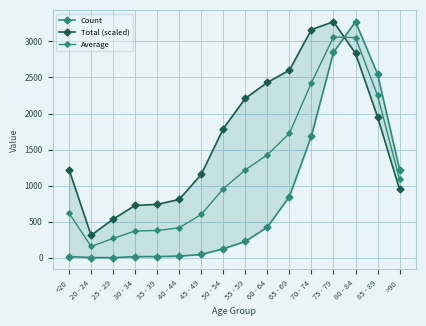

Count the number of data series in this chart.

3